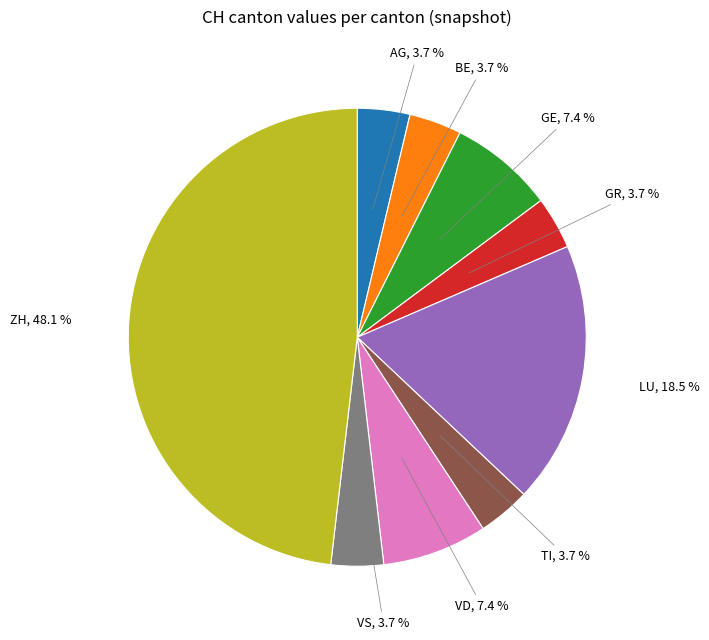

To the nearest percent, what is the average slice percentage?

11%